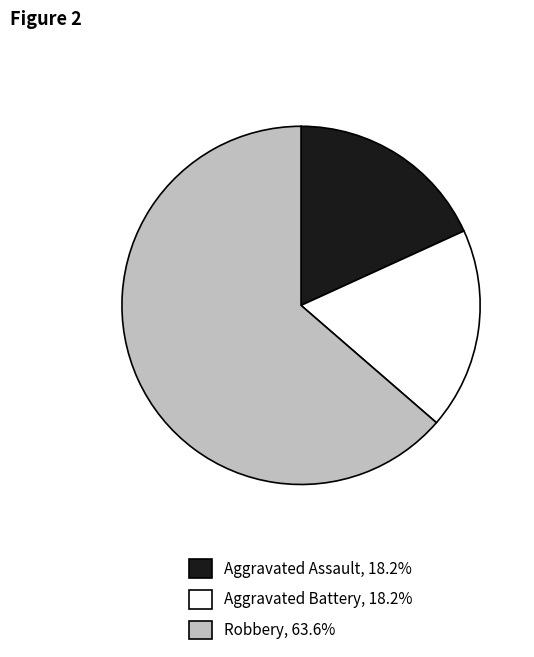

Is there a majority slice in this chart?

Yes